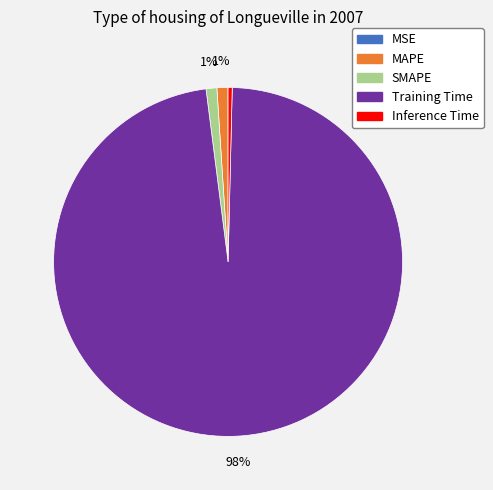

Which category has the biggest portion of the pie?

Training Time